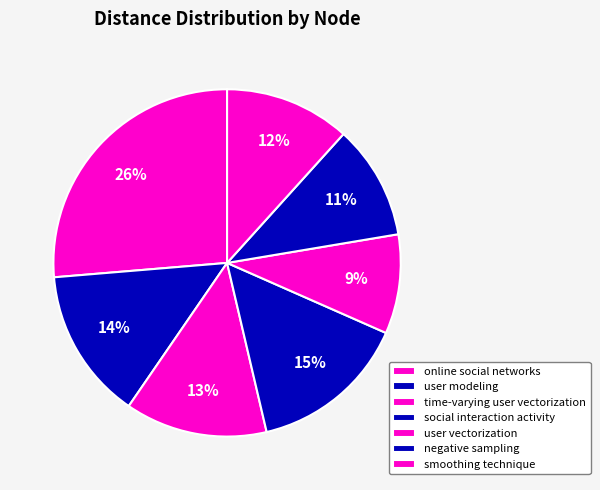

Is there a majority slice in this chart?

No